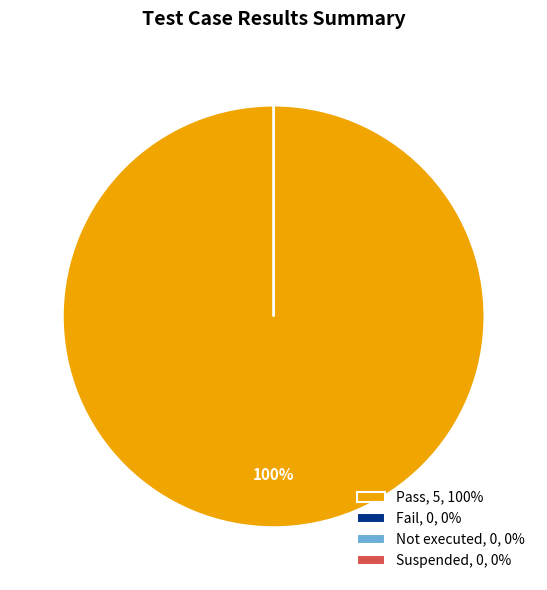

Which category has the biggest portion of the pie?

Pass